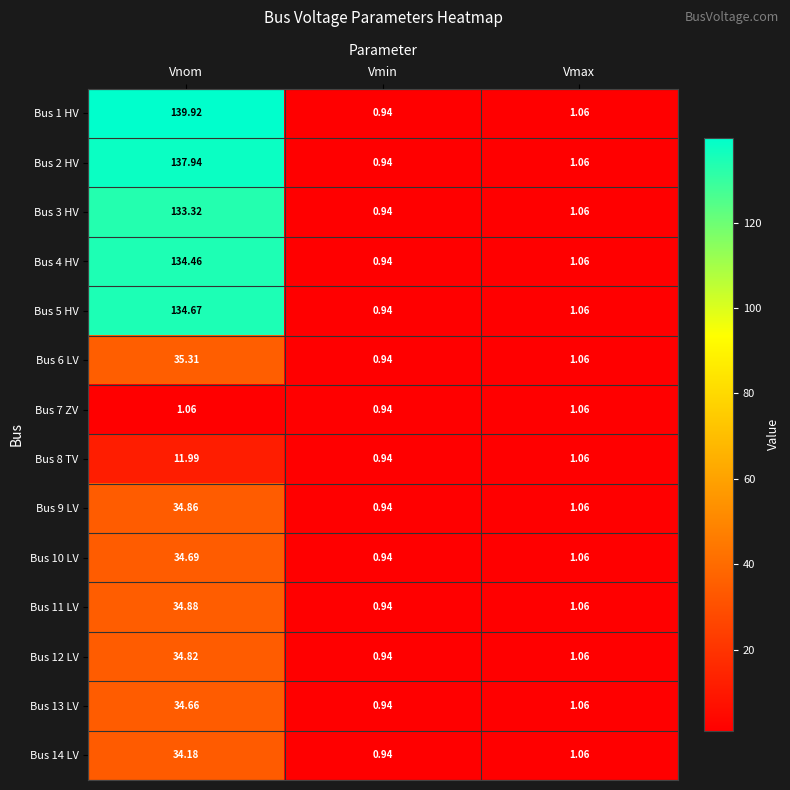

At which category is the sum across all series the highest?

Vnom